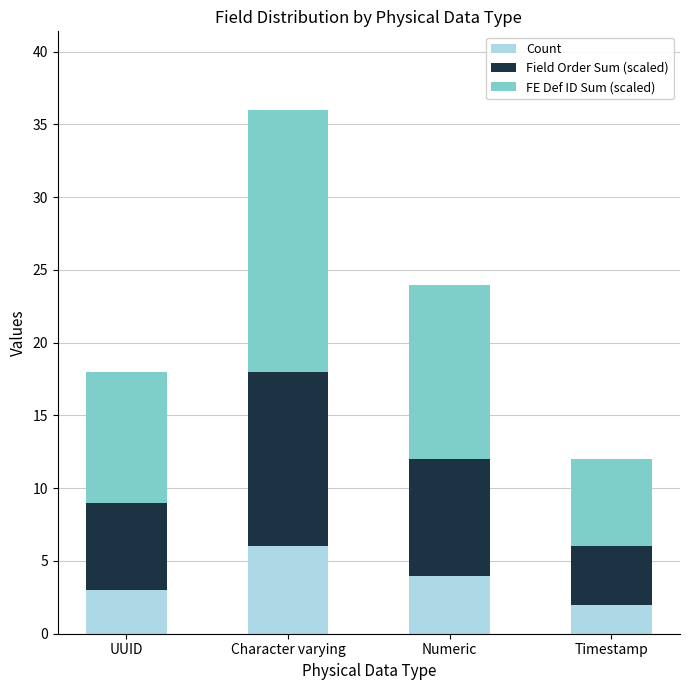

Reading left to right, list the values for the Count series.

UUID=3	Character varying=6	Numeric=4	Timestamp=2